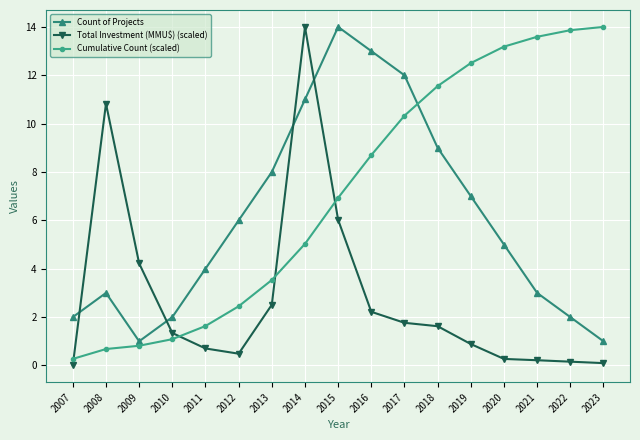

At which category does Count of Projects reach its first local valley?

2009